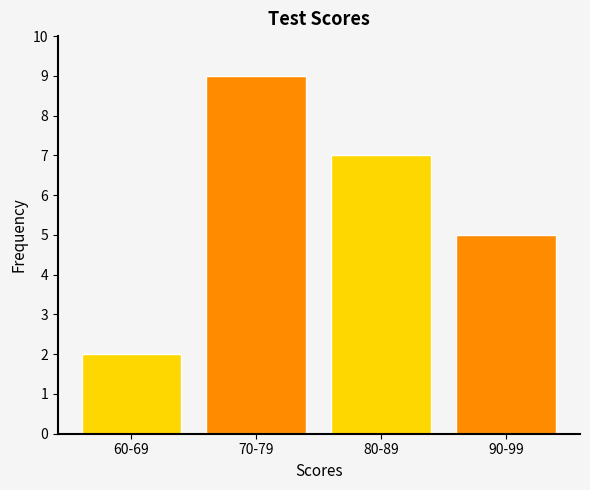

Reading left to right, extract all data points from this chart.

2	9	7	5